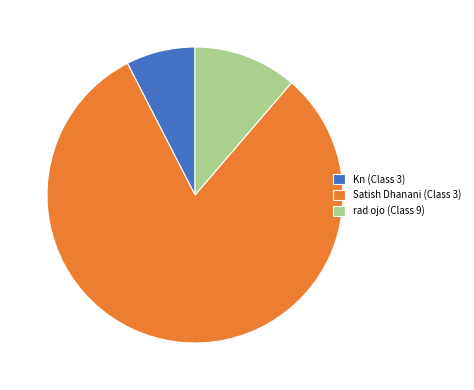

Is it true that rad ojo (Class 9) is 11% of the pie?

True